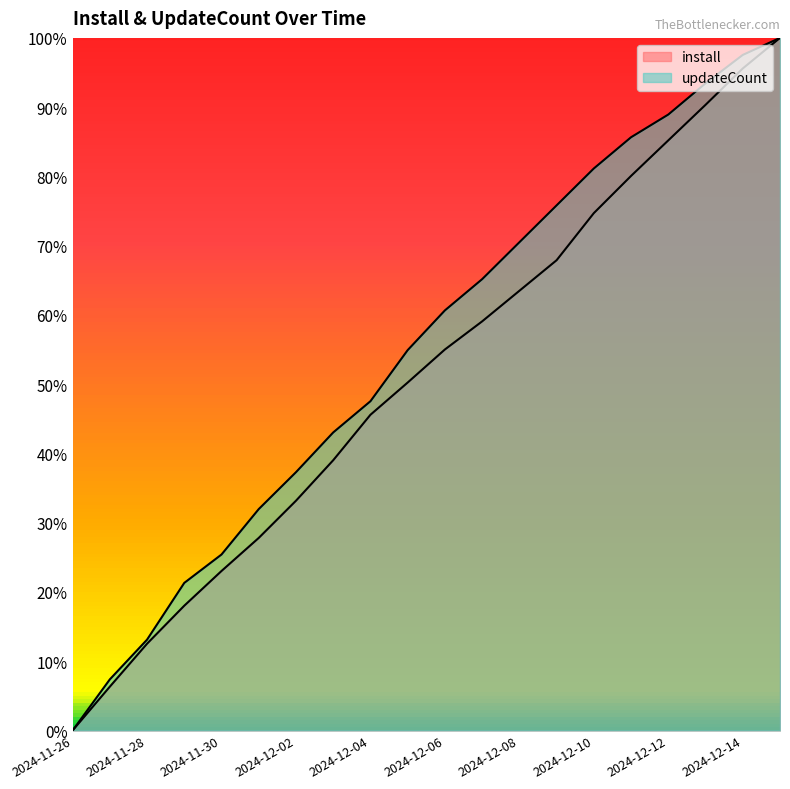

What is the difference between the highest and lowest values at 2024-11-28?

0.6